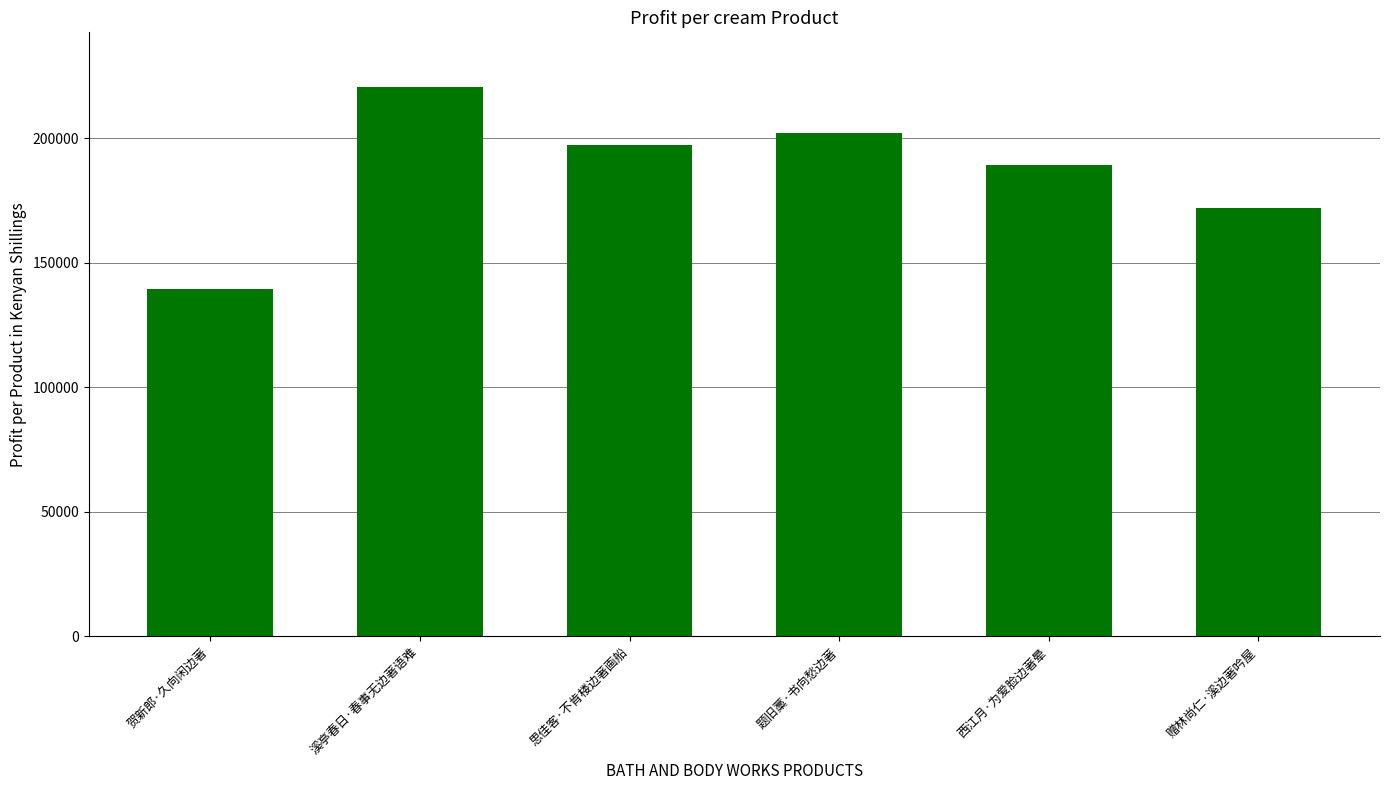

Is it true that the value at 思佳客·不肯楼边著画船 is 197317?

True